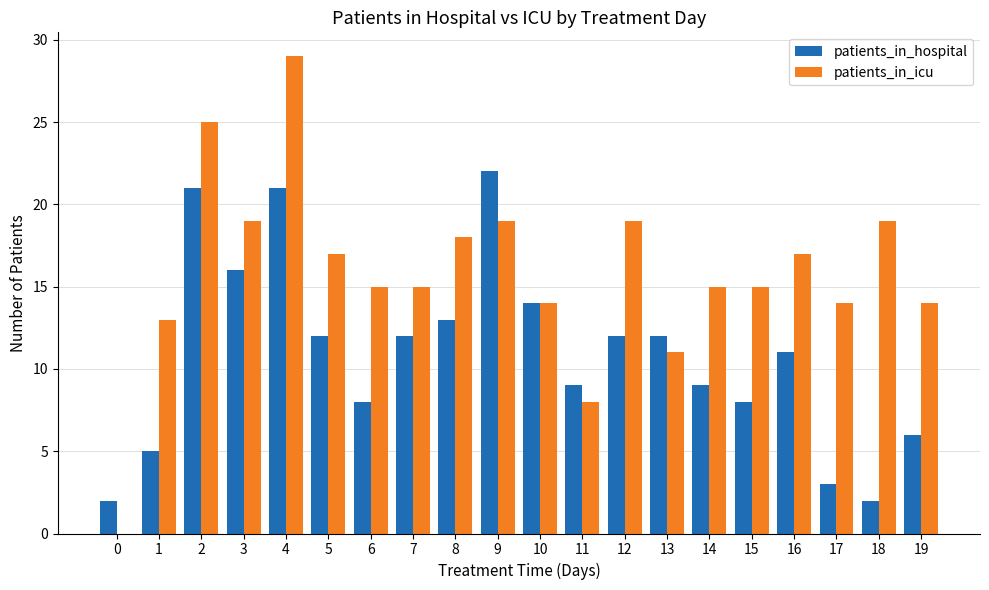

Which series has the largest total across all categories?

patients_in_icu